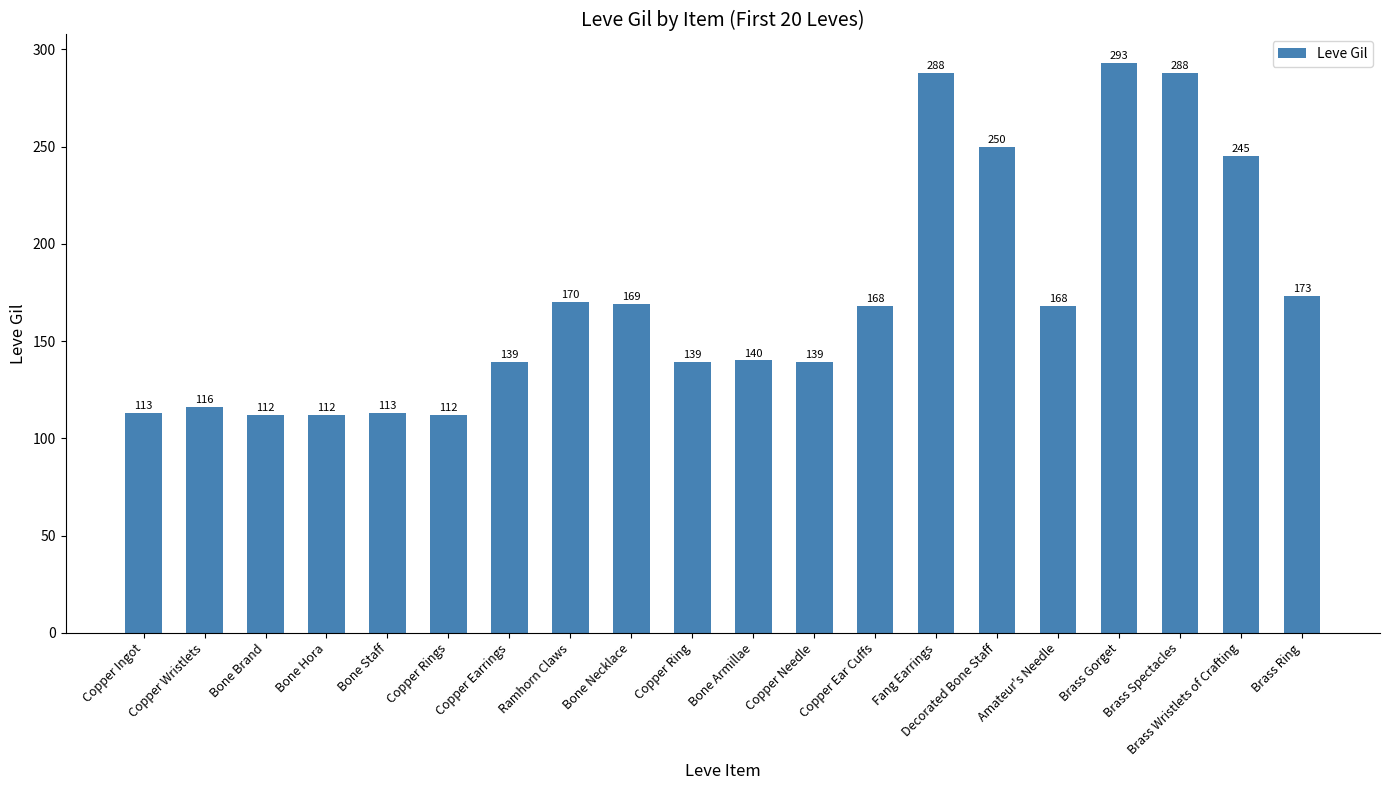

What is the greatest value displayed?

293